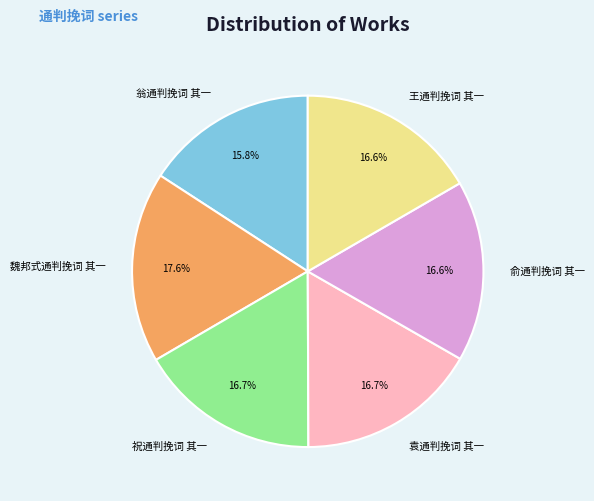

To the nearest percent, what is the average slice percentage?

17%